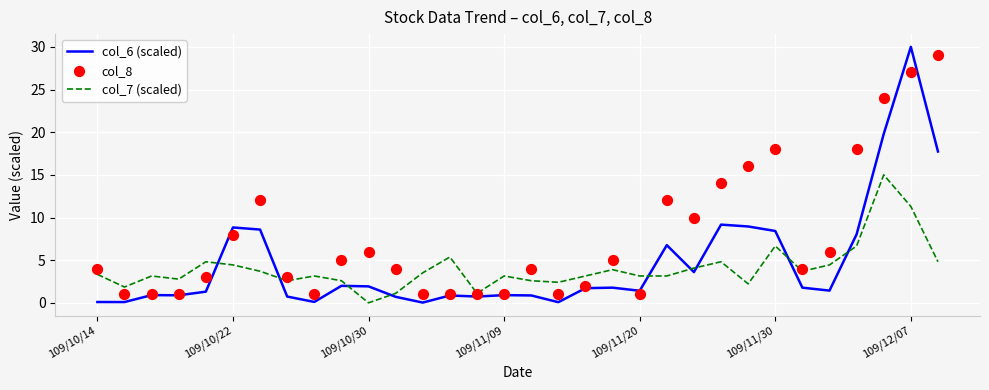

Which series contains the lowest Y value?

col_7 (scaled)